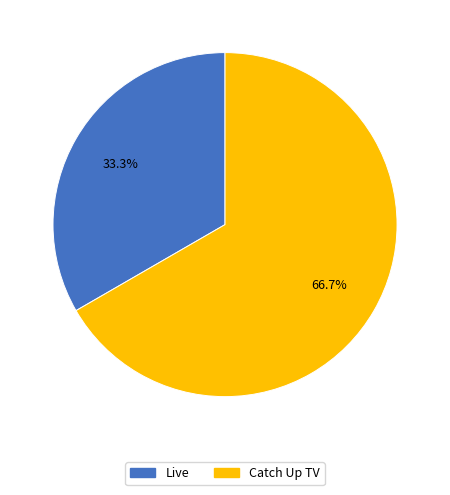

What is the ratio of the value at Catch Up TV to the value at Live?

2.0